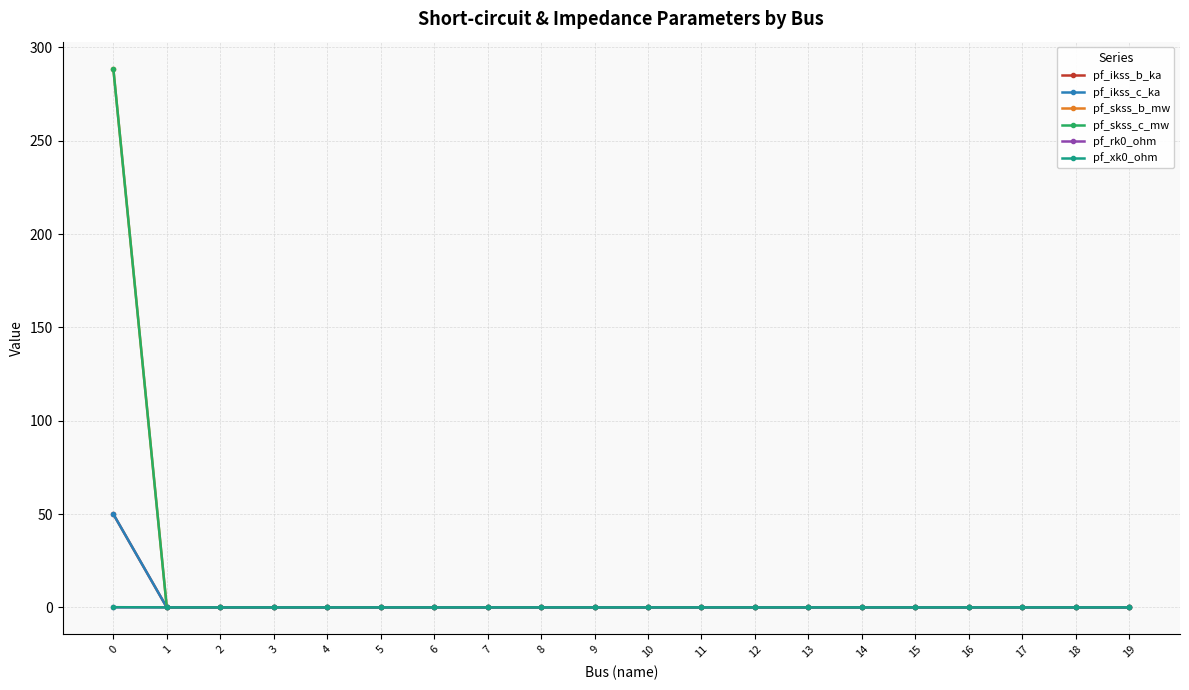

True or false: pf_skss_c_mw and pf_ikss_c_ka intersect in this chart.

False